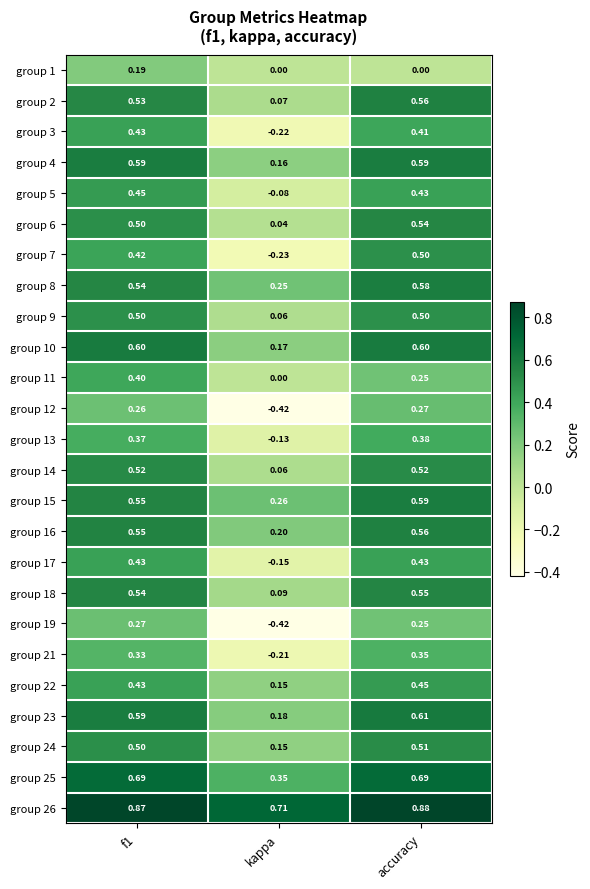

Is the value of group 3 at accuracy greater than the value of group 19 at accuracy?

Yes